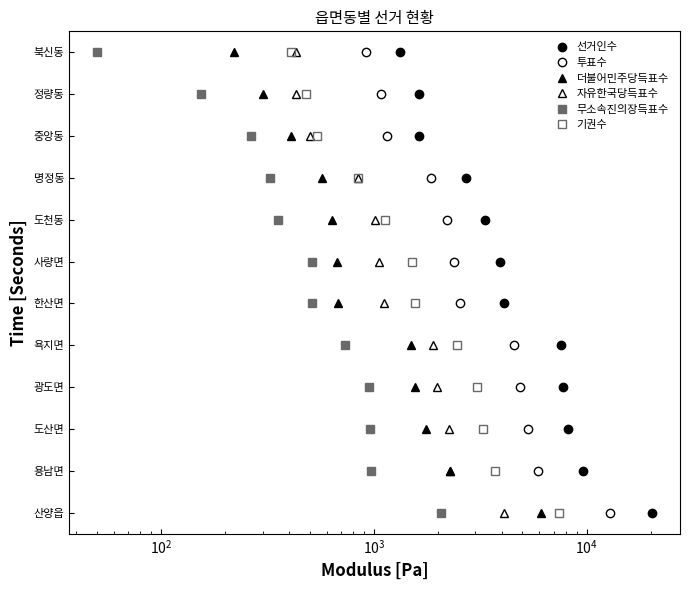

How many lines are shown in the chart?

6